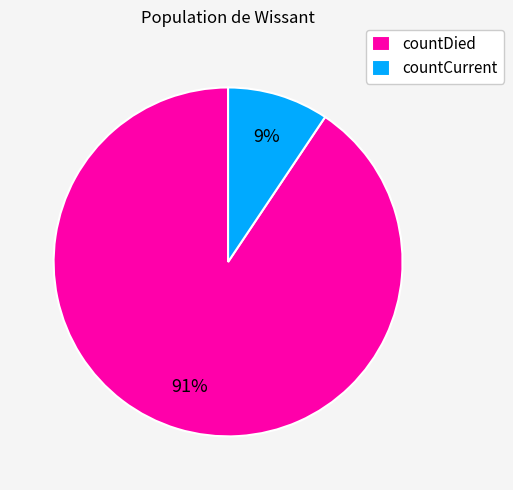

To the nearest percent, what percentage of the pie is countCurrent?

9%